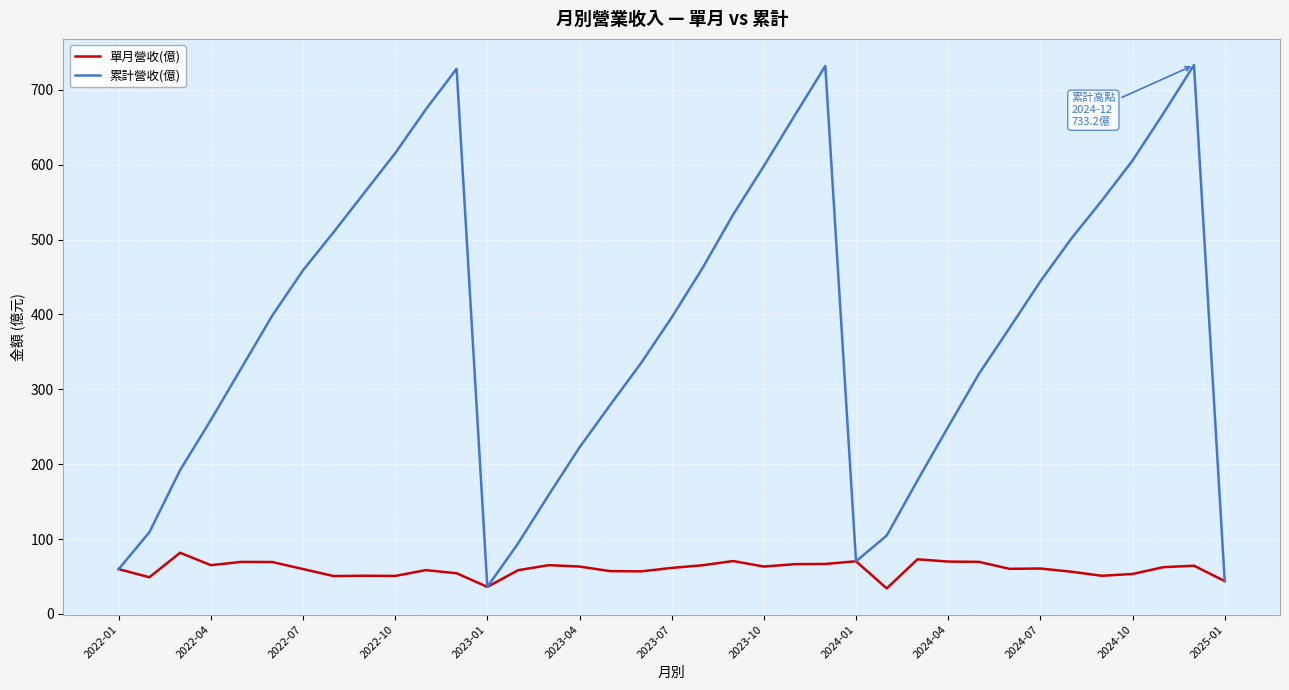

List the series in order of their peak value, highest first.

累計營收(億), 單月營收(億)